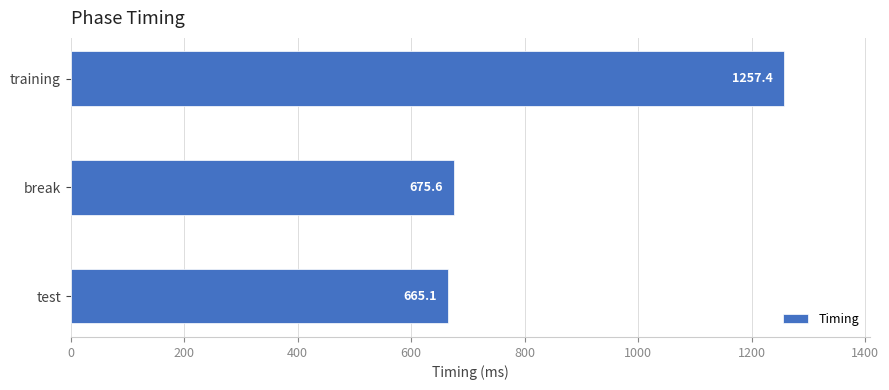

Rank the categories by value from highest to lowest.

training, break, test